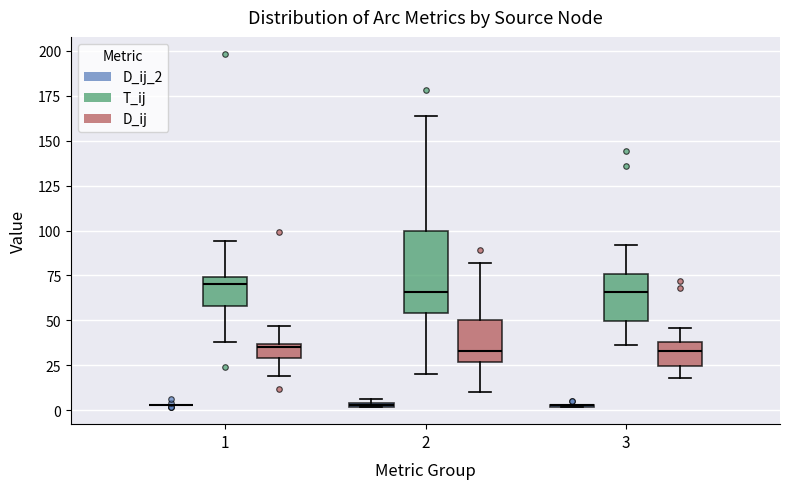

Which box is the tallest, from its lower edge to its upper edge?

2 (T_ij)